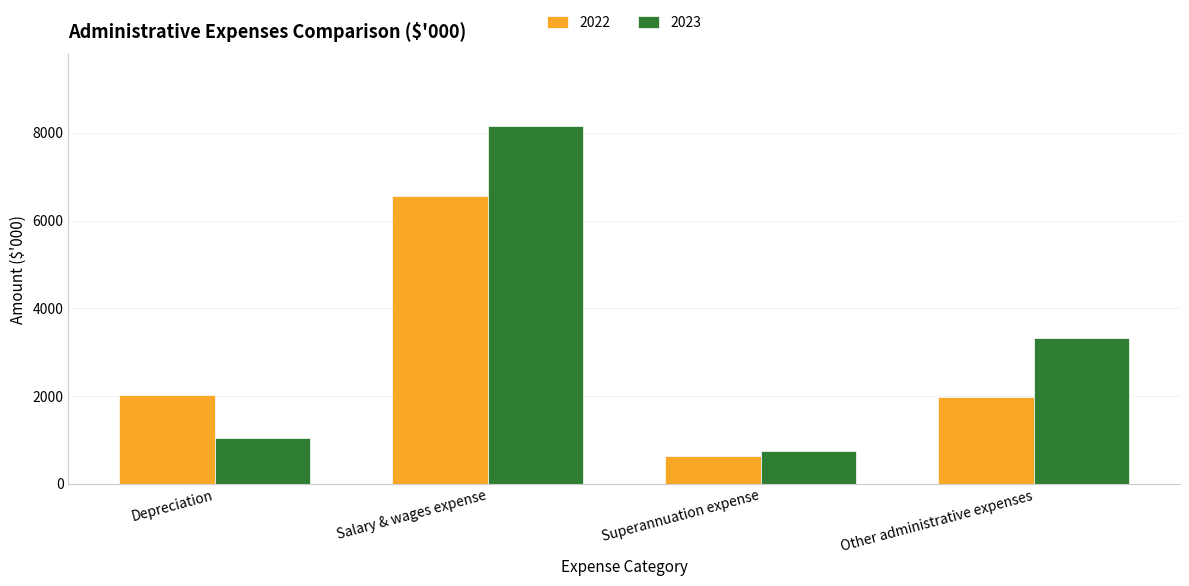

What is the lowest value of the 2022 series?

646